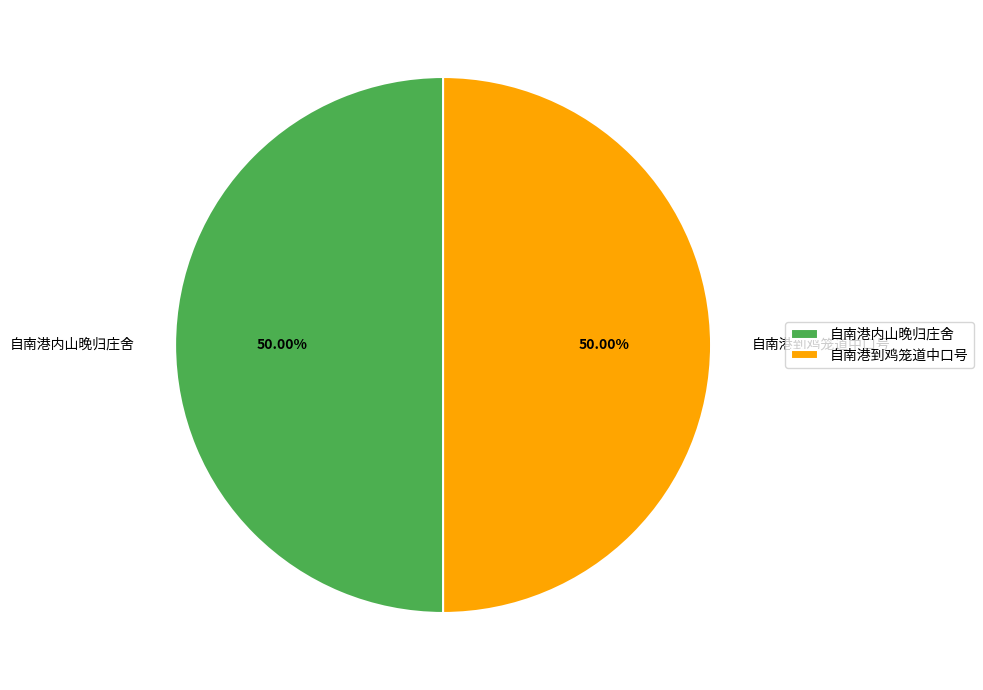

Combined, do 自南港内山晚归庄舍 and 自南港到鸡笼道中口号 account for over 50%?

Yes